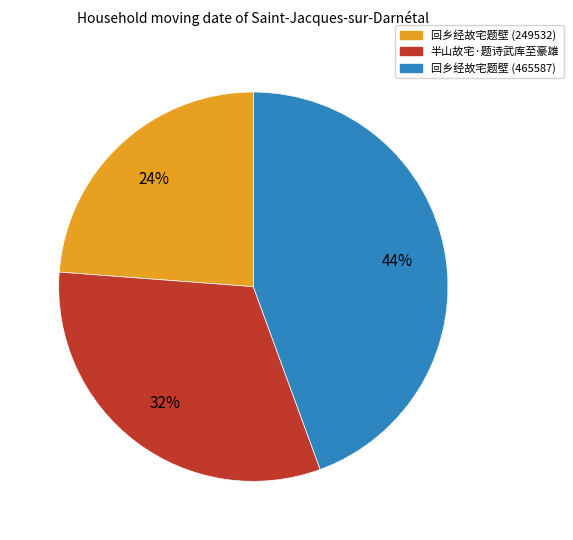

To the nearest percent, what portion does 回乡经故宅题壁 (249532) represent?

24%